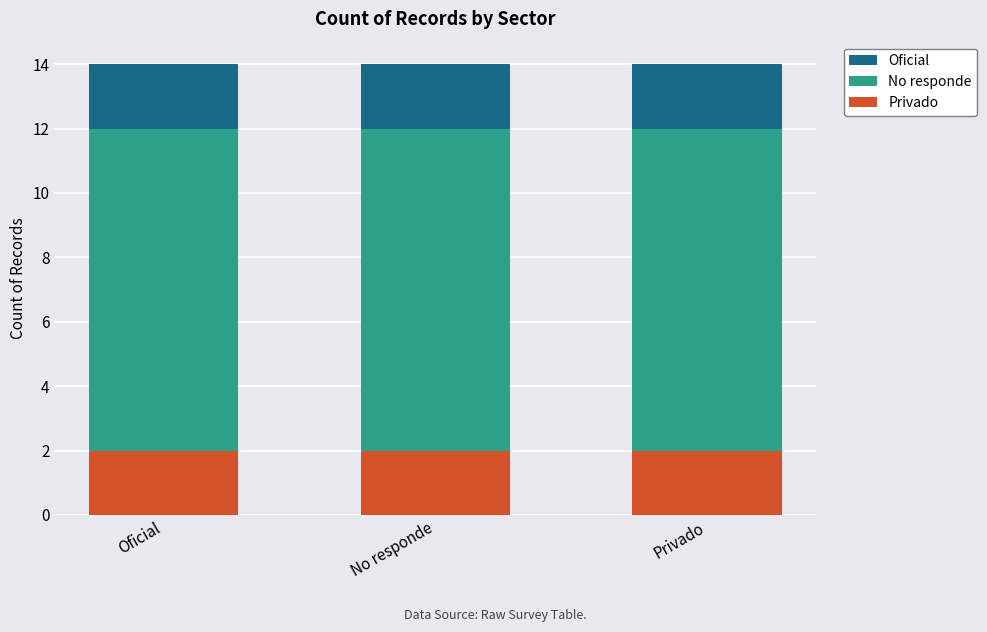

Which series has the largest total across all categories?

Oficial